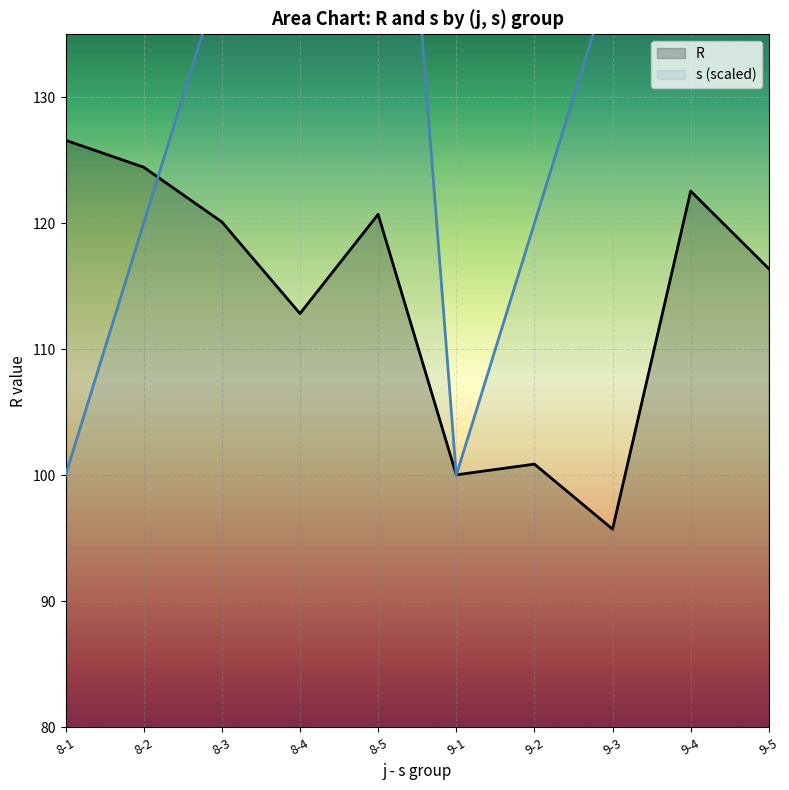

What are all the series names shown in the legend?

R, s